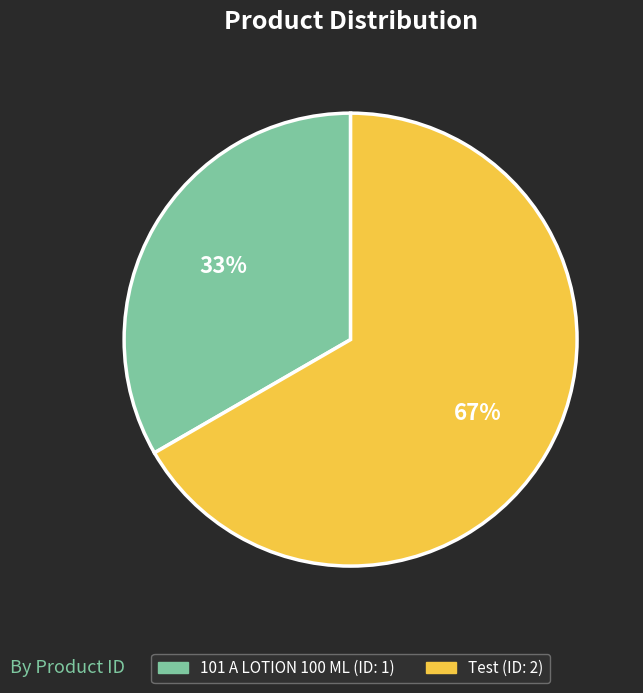

Is it true that 101 A LOTION 100 ML is 41% of the pie?

False